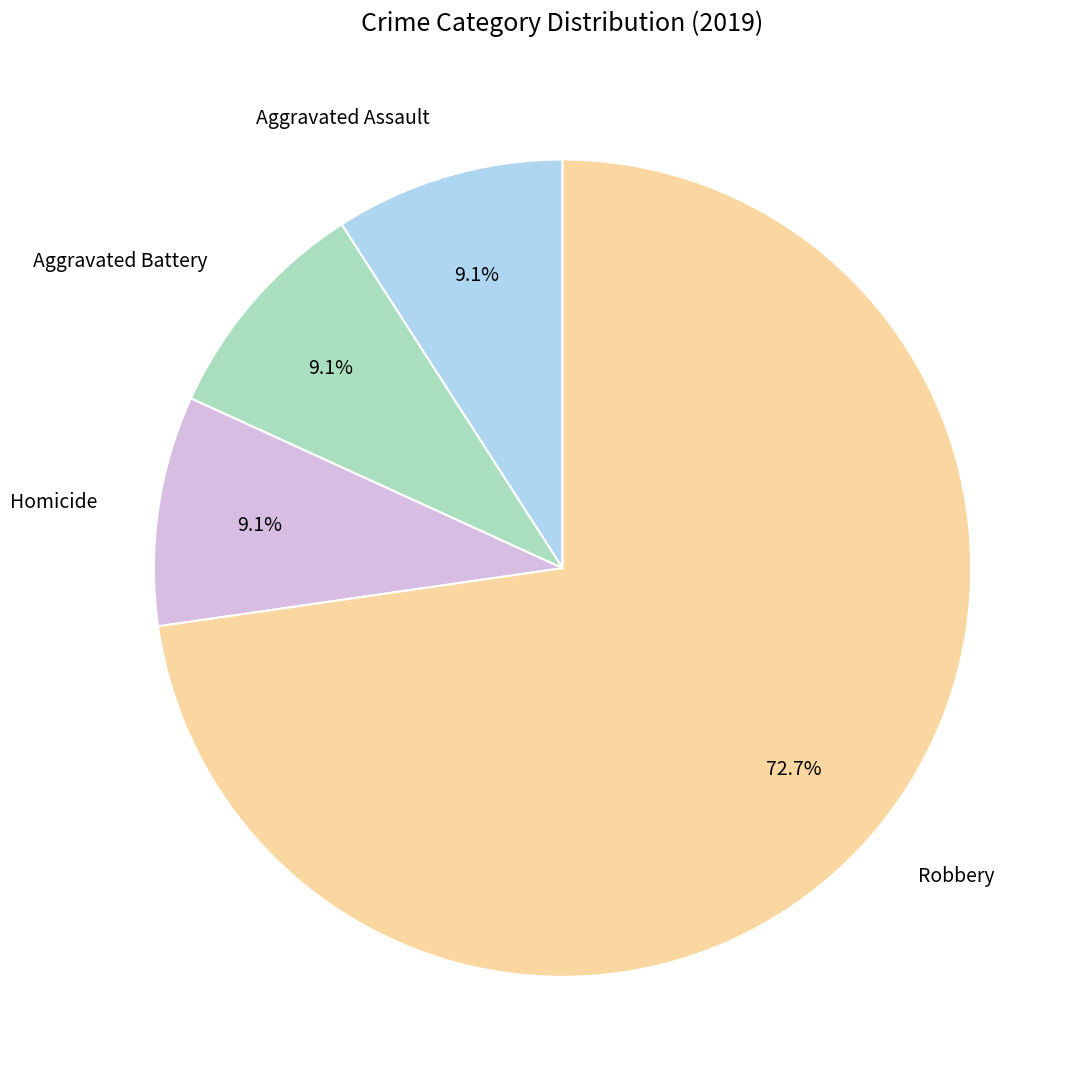

The Aggravated Battery slice represents 9% of the pie. True or false?

True